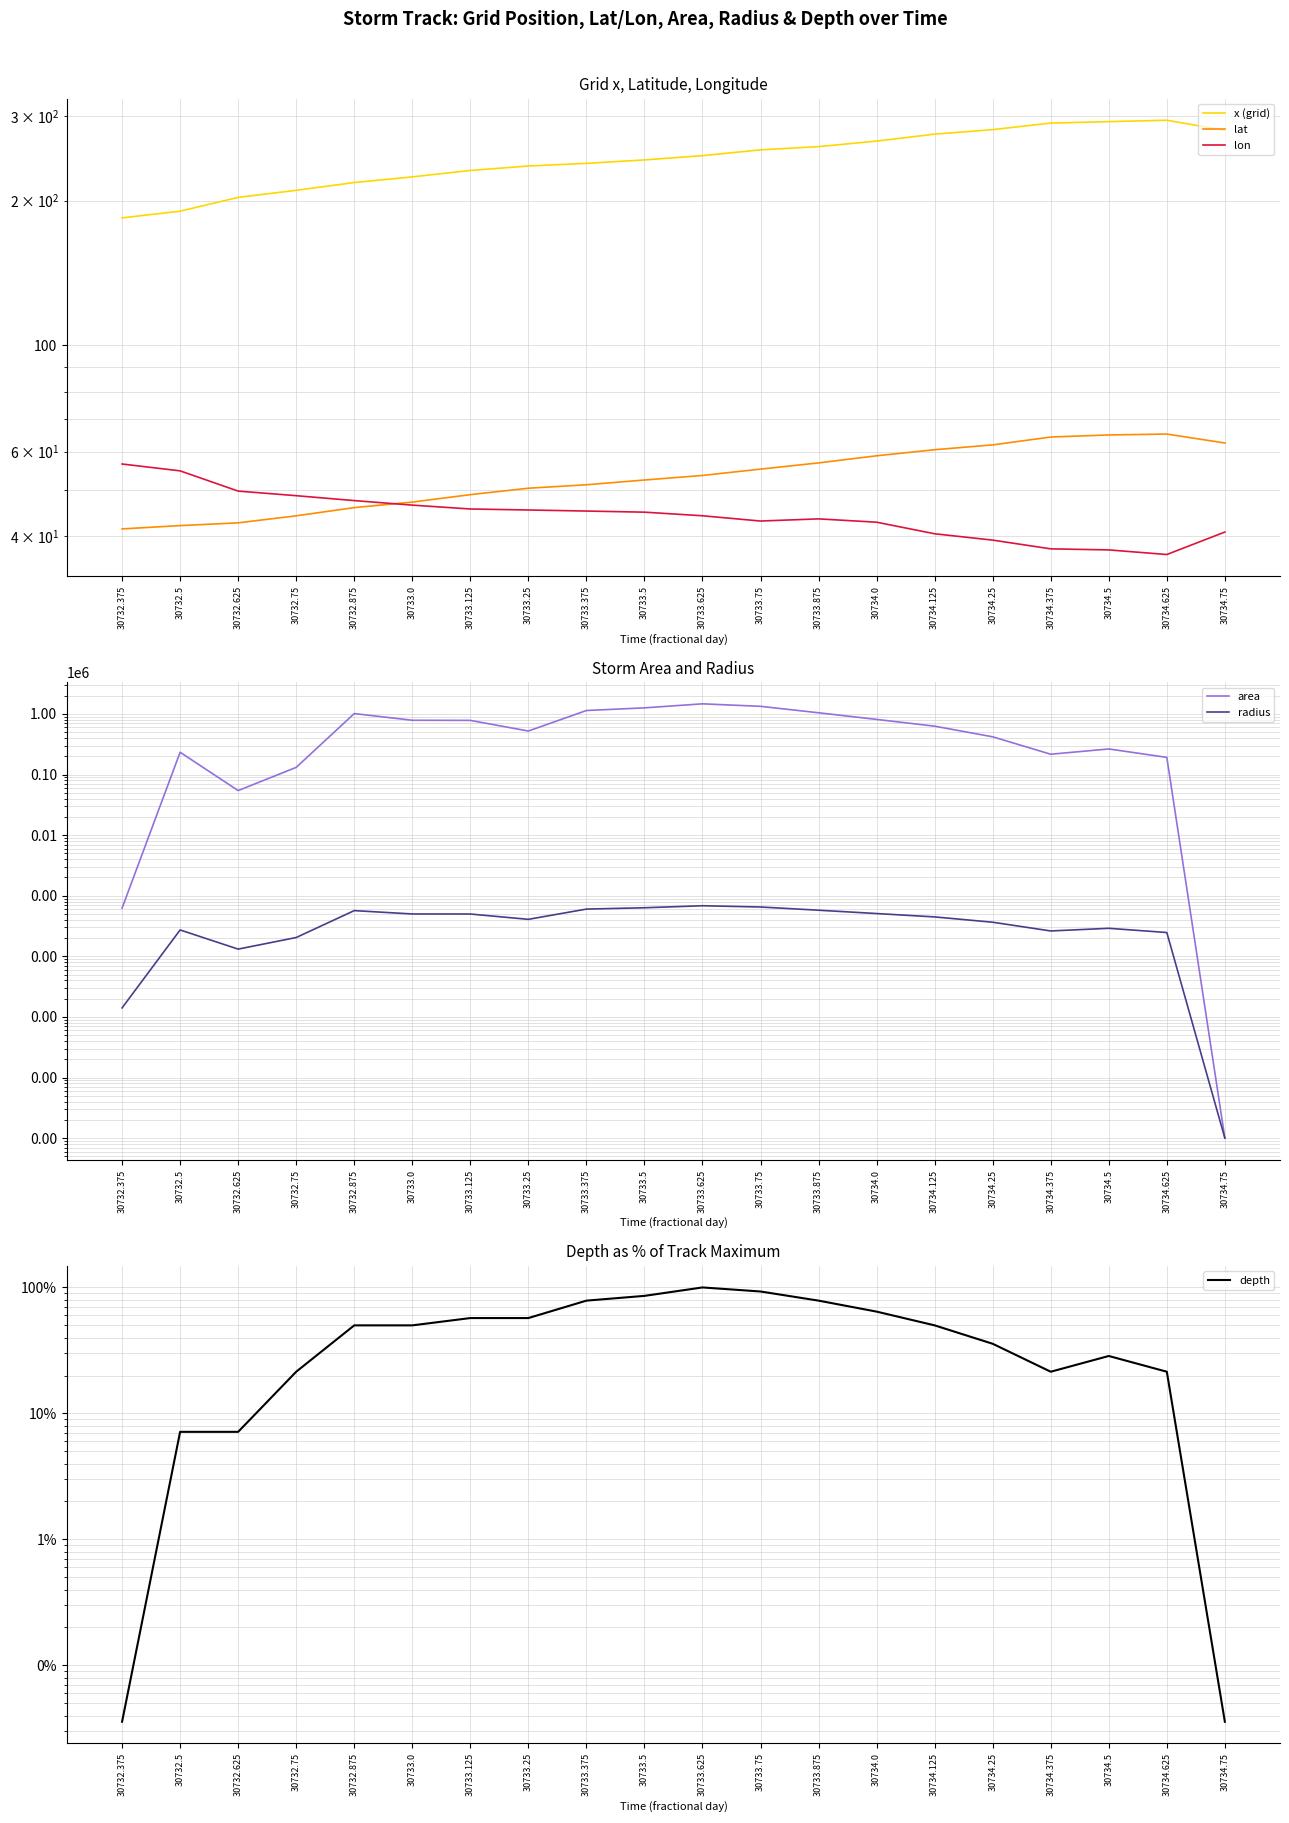

True or false: lat and x (grid) cross at least once.

False